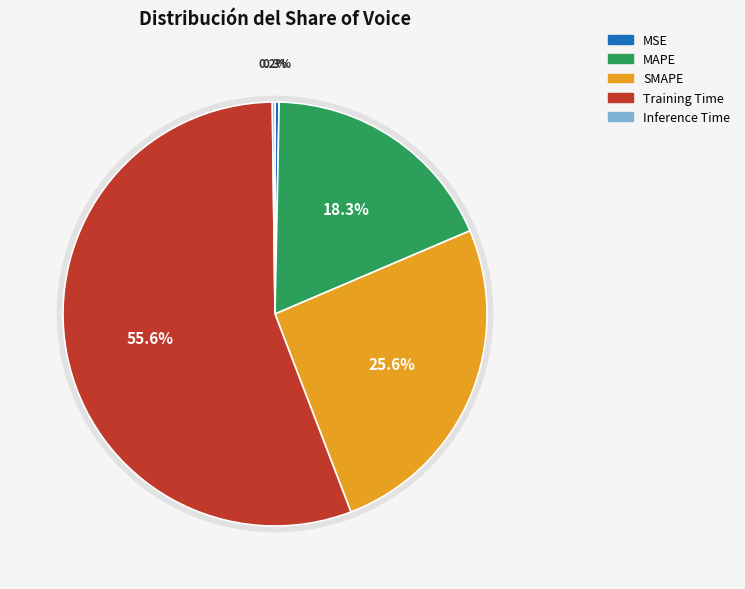

How many segments does this pie chart have?

5